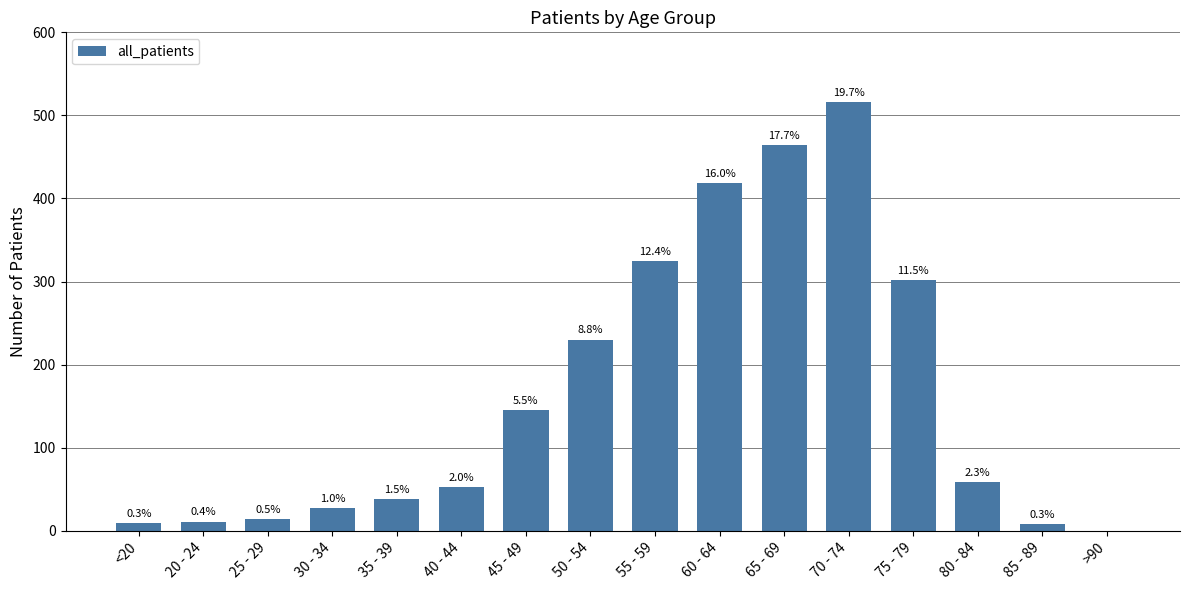

Reading left to right, what are all the values shown in this chart?

<20=9	20 - 24=11	25 - 29=14	30 - 34=27	35 - 39=38	40 - 44=53	45 - 49=145	50 - 54=230	55 - 59=325	60 - 64=418	65 - 69=464	70 - 74=516	75 - 79=302	80 - 84=59	85 - 89=8	>90=0